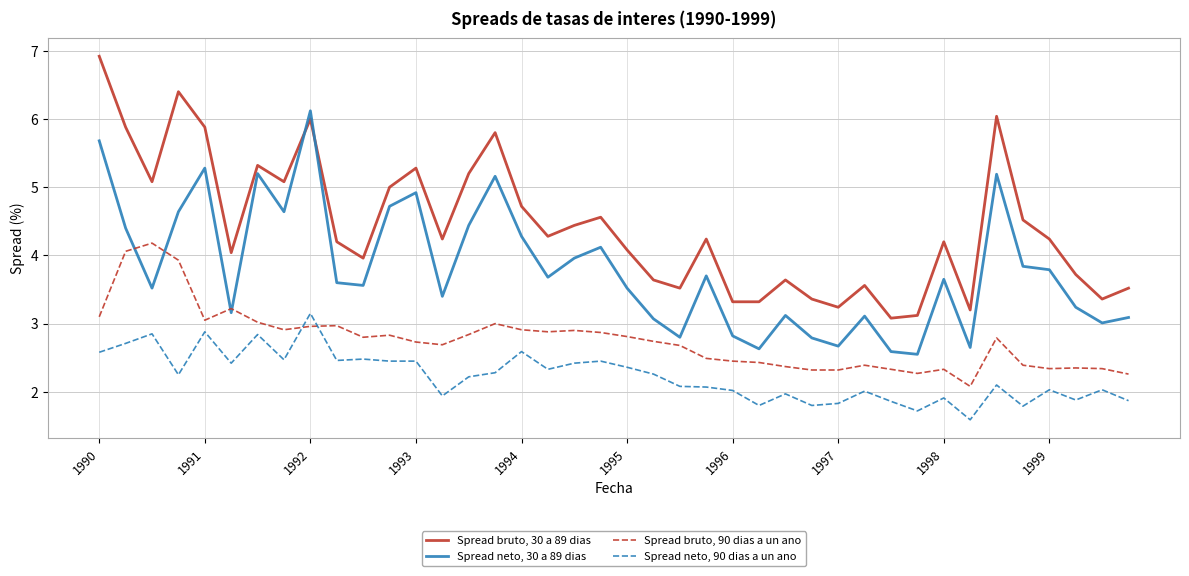

Rank the series by their maximum value, from lowest to highest.

Spread neto, 90 dias a un ano, Spread bruto, 90 dias a un ano, Spread neto, 30 a 89 dias, Spread bruto, 30 a 89 dias